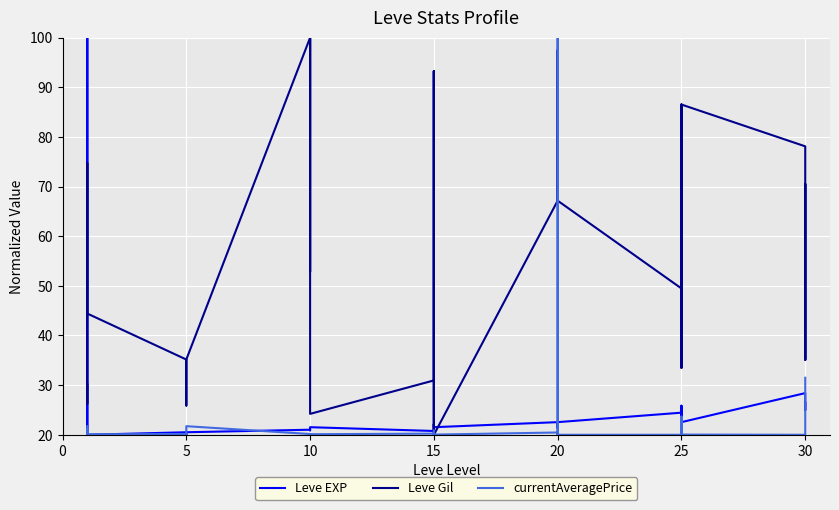

Between 5 and 20, which series saw the biggest shift?

currentAveragePrice